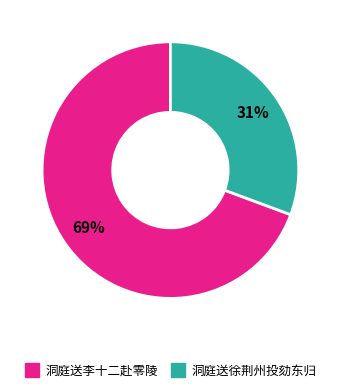

How many slices are in this pie chart?

2